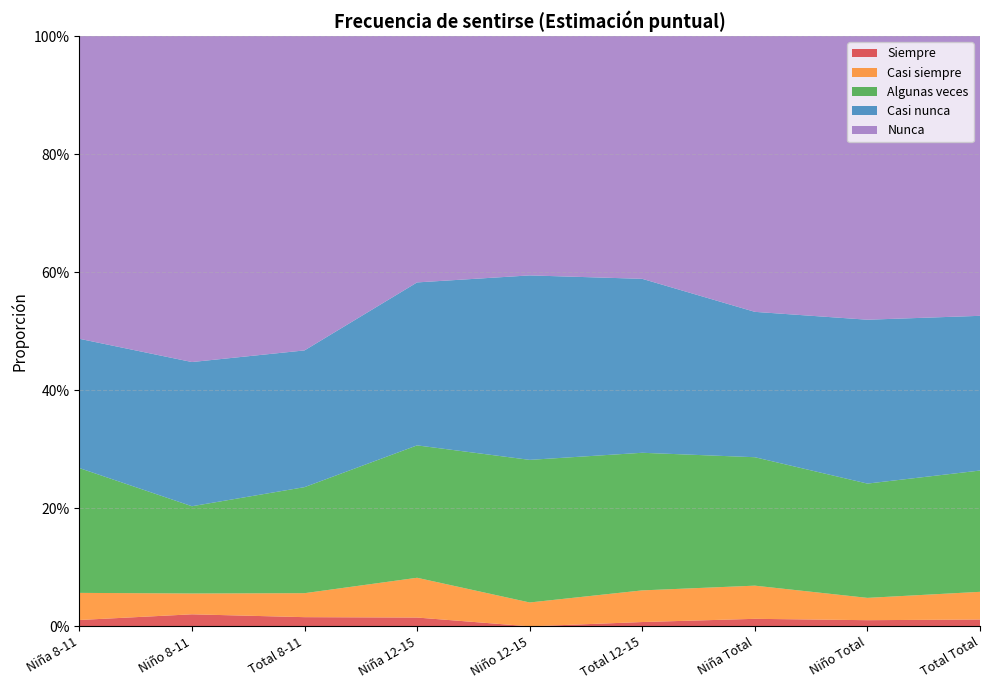

Reading right to left, transcribe all the data shown in this chart.

Siempre: 0.0	0.0	0.0	0.0	0.0	0.0	0.0	0.0	0.0
Casi siempre: 0.0	0.0	0.1	0.1	0.0	0.1	0.0	0.0	0.0
Algunas veces: 0.2	0.2	0.2	0.2	0.2	0.2	0.2	0.1	0.2
Casi nunca: 0.3	0.3	0.2	0.3	0.3	0.3	0.2	0.2	0.2
Nunca: 0.5	0.5	0.5	0.4	0.4	0.4	0.5	0.6	0.5